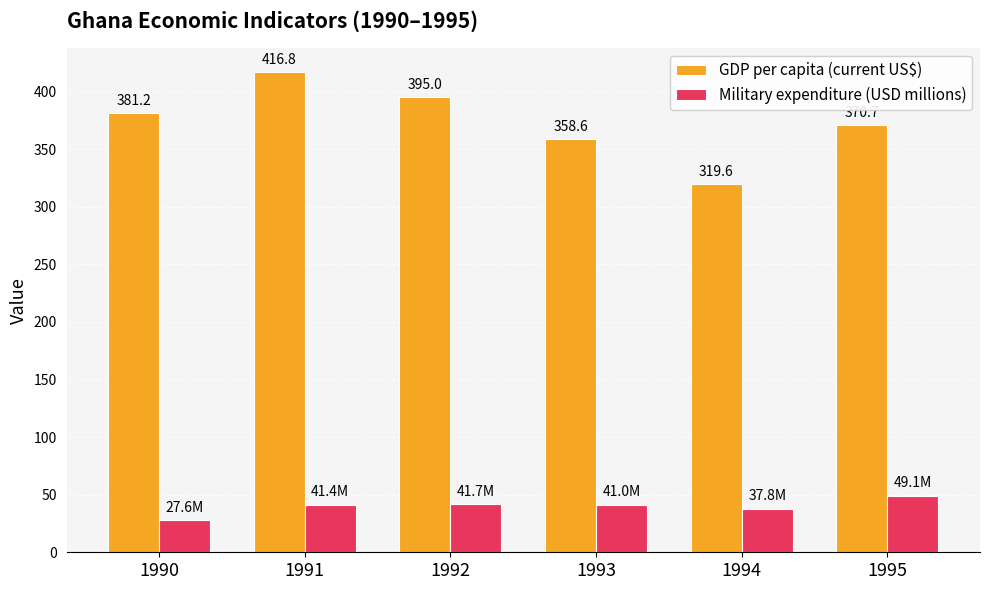

How many data points in GDP per capita (current US$) are above 381?

3